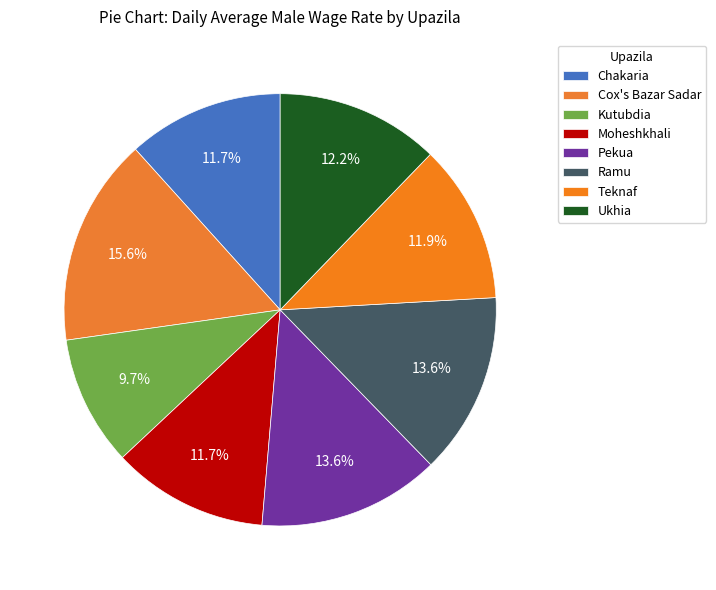

How many segments does this pie chart have?

8